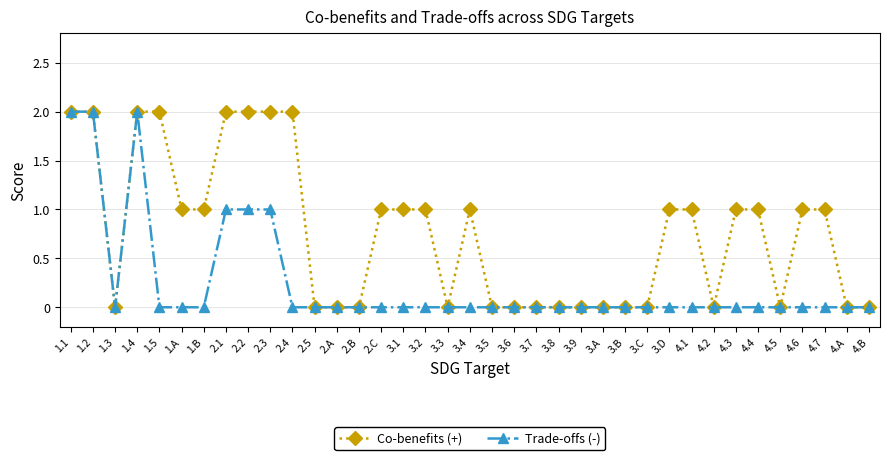

At which category does Trade-offs (-) reach its first local valley?

1.3